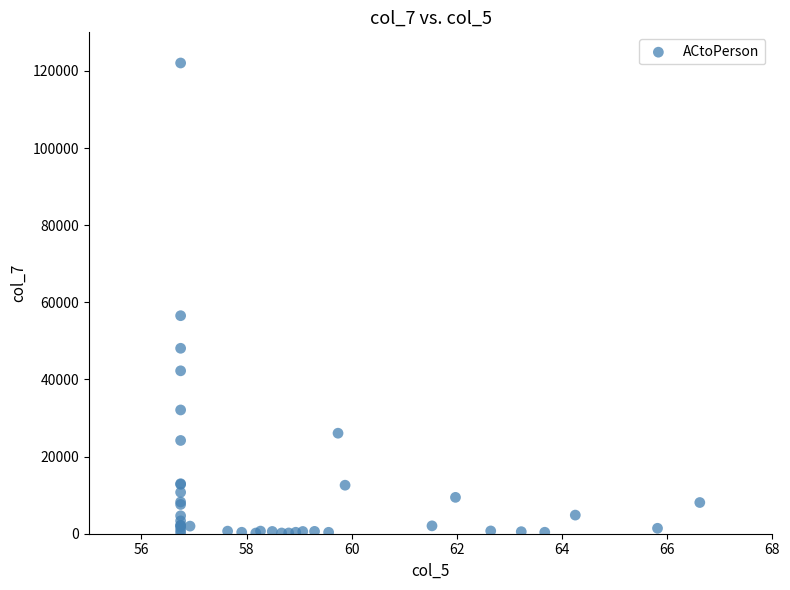

What Y value in the scatter plot is closest to 61115?

56530